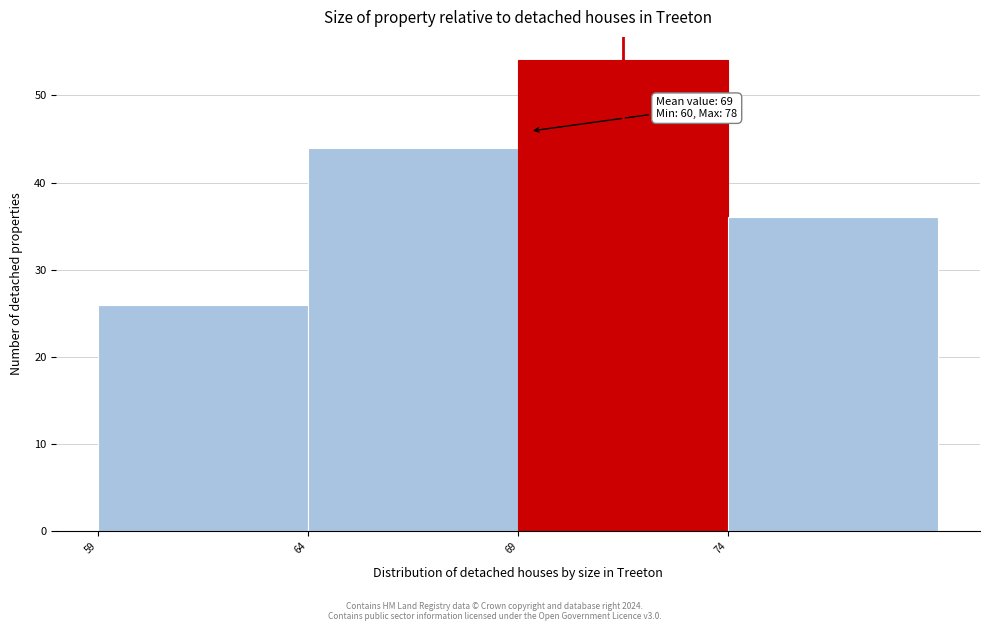

Over which range of the x-axis is the bar tallest?

69 to 74